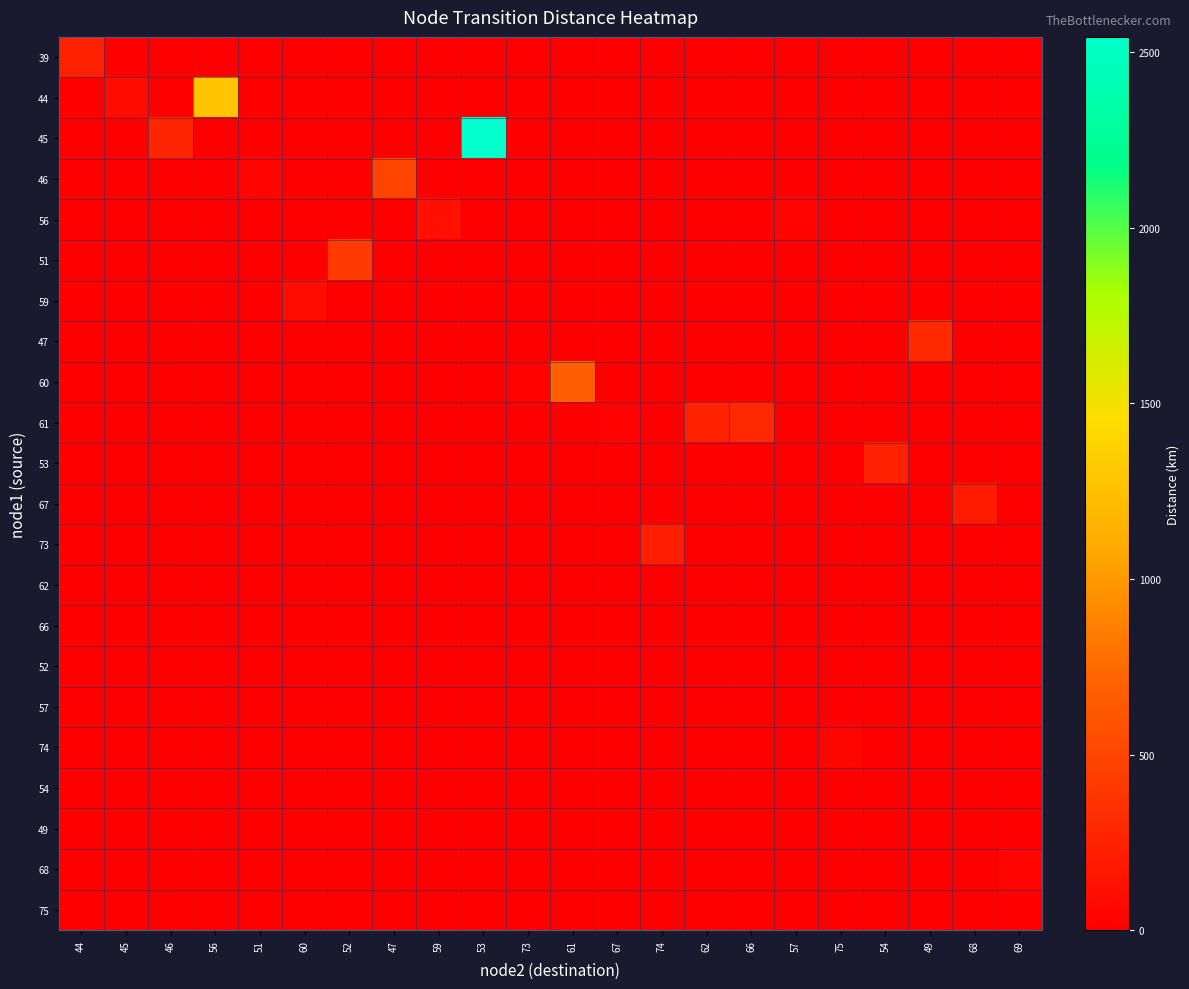

Which category has the highest value across all series?

53